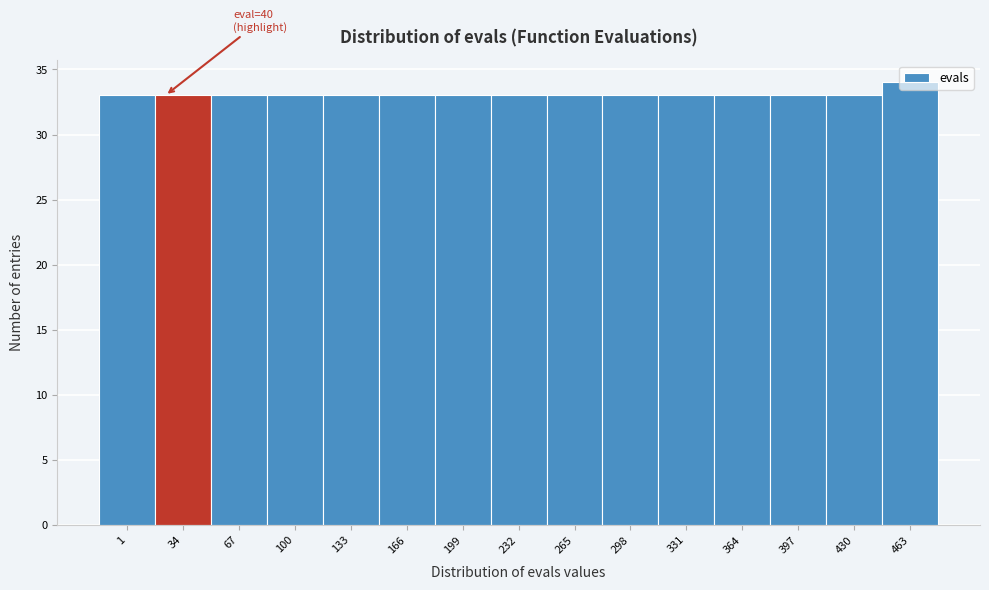

What is the value of the 11th bar from the left?

33